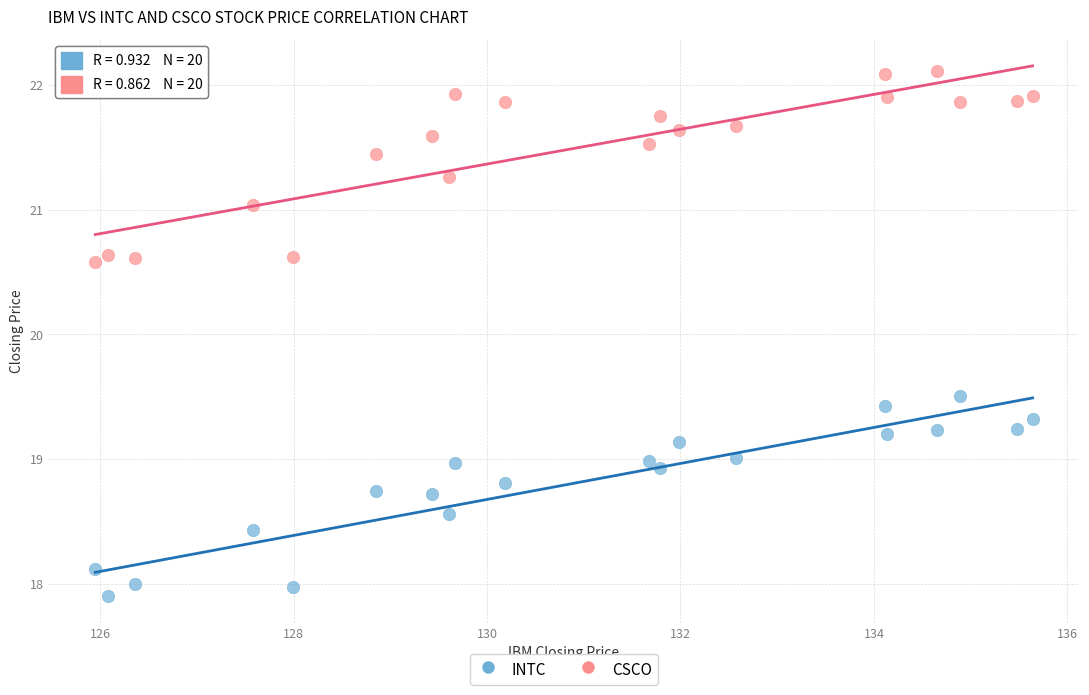

Across all series, what Y value is closest to 20?

19.5